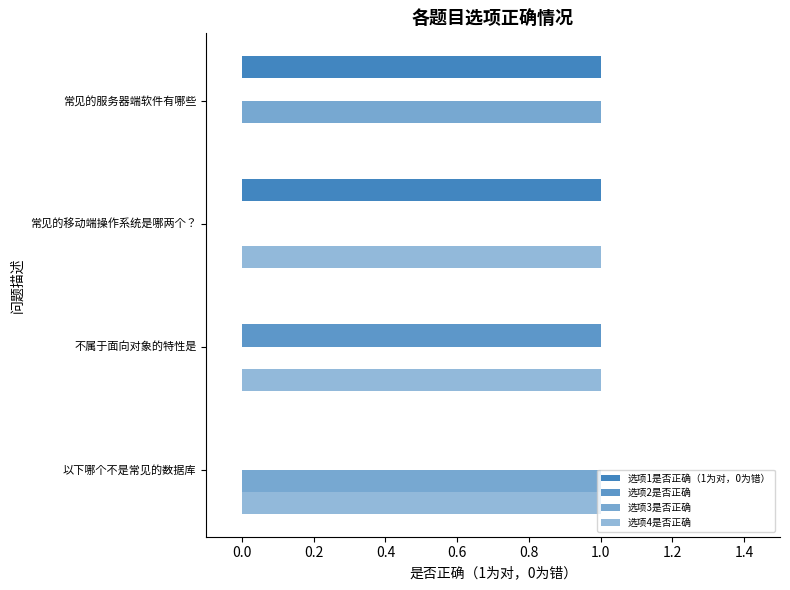

Count the number of data series in this chart.

4